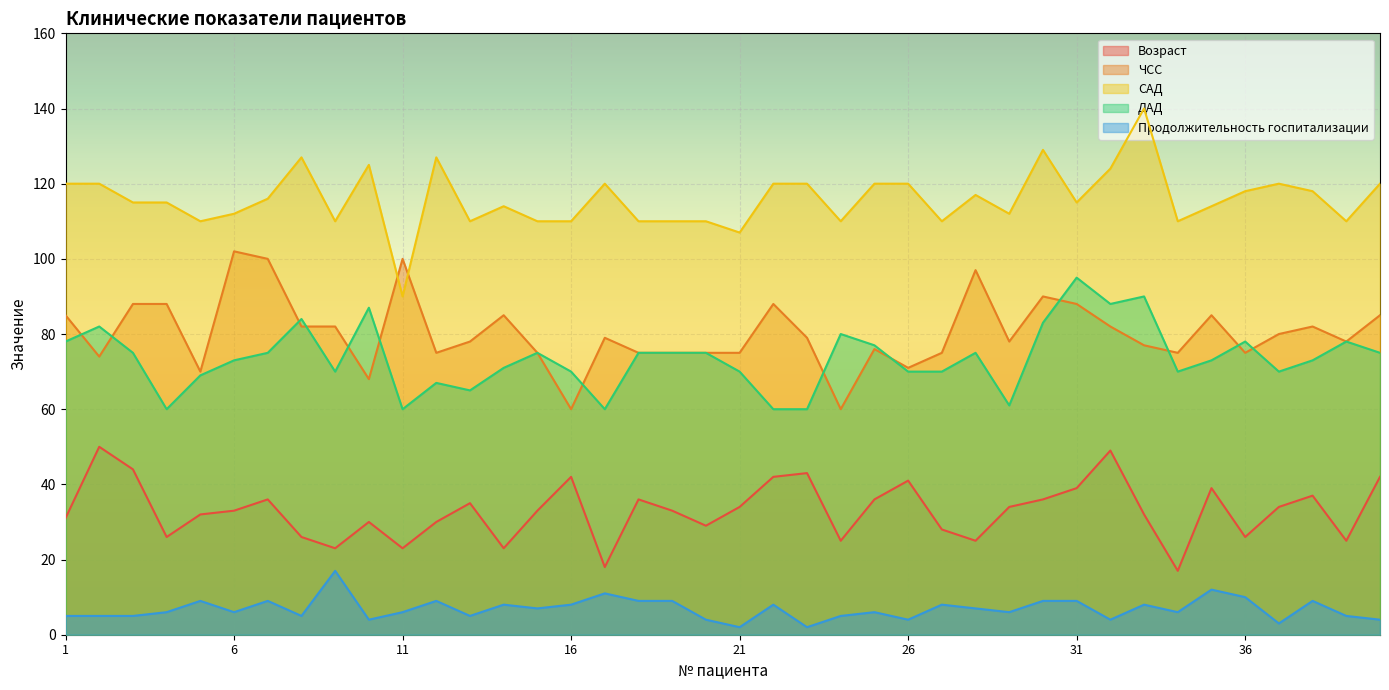

The value of ДАД at 34 is 125. True or false?

False